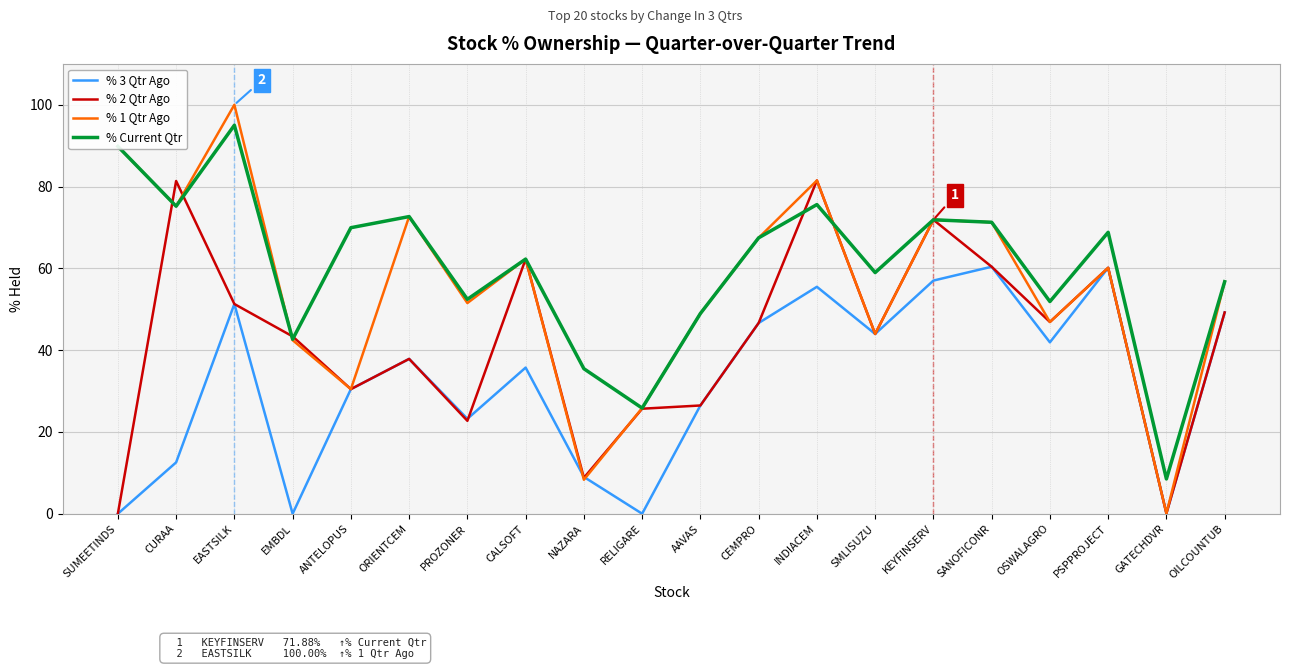

True or false: % 3 Qtr Ago and % Current Qtr cross at least once.

False